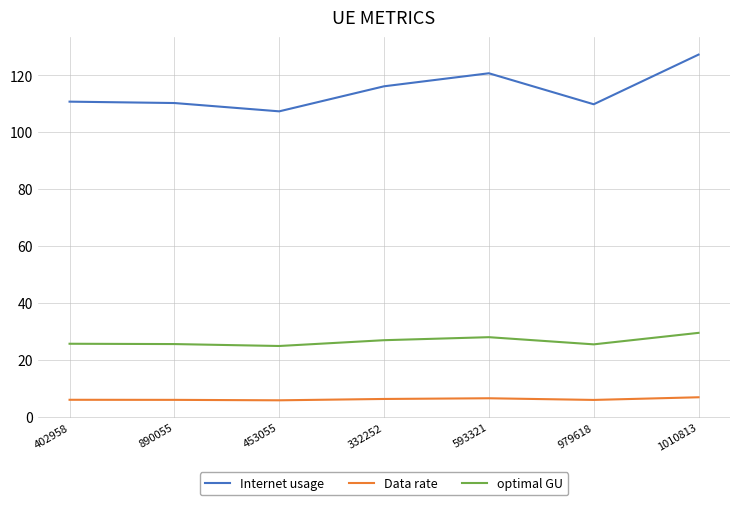

What position from the right is 593321?

3